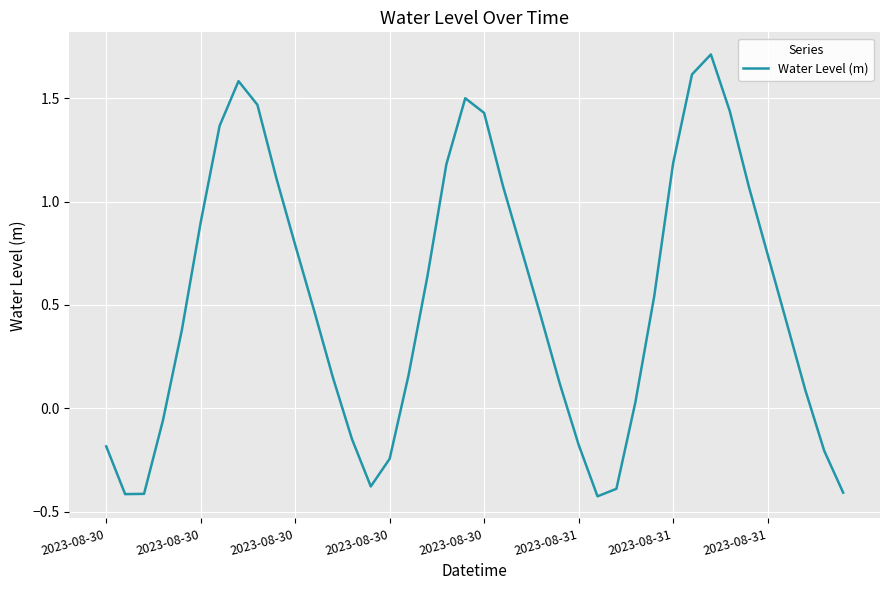

How many values are above zero?

28